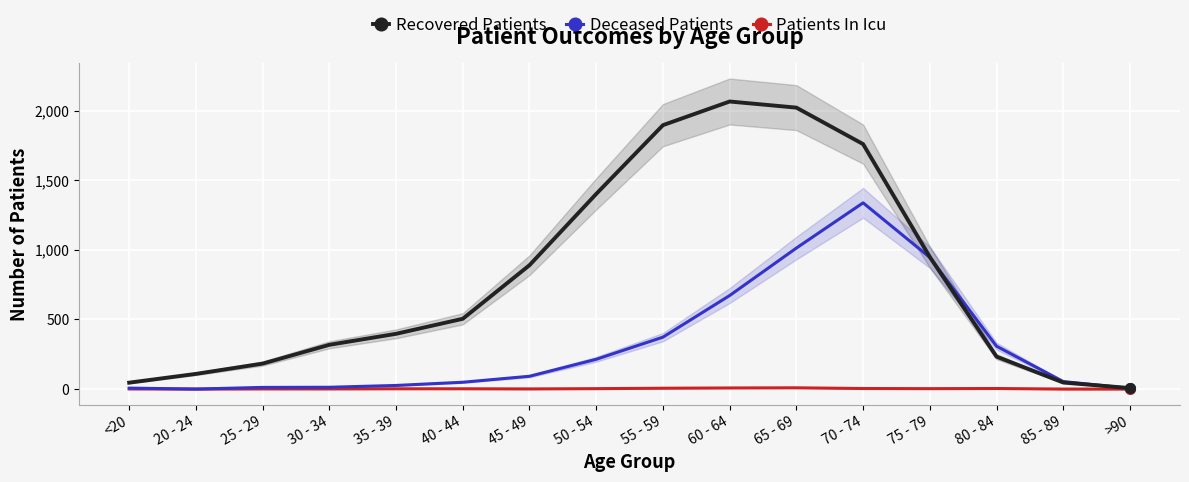

What is the difference between the maximum and second lowest values in the Recovered Patients series?

2020